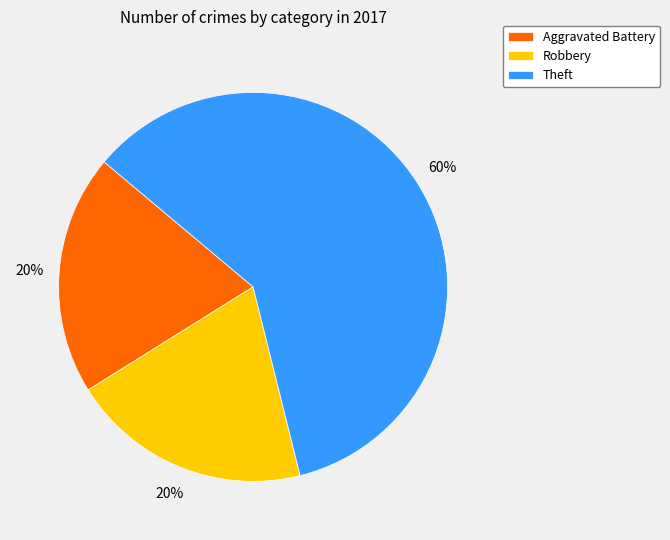

The Theft slice represents 75% of the pie. True or false?

False